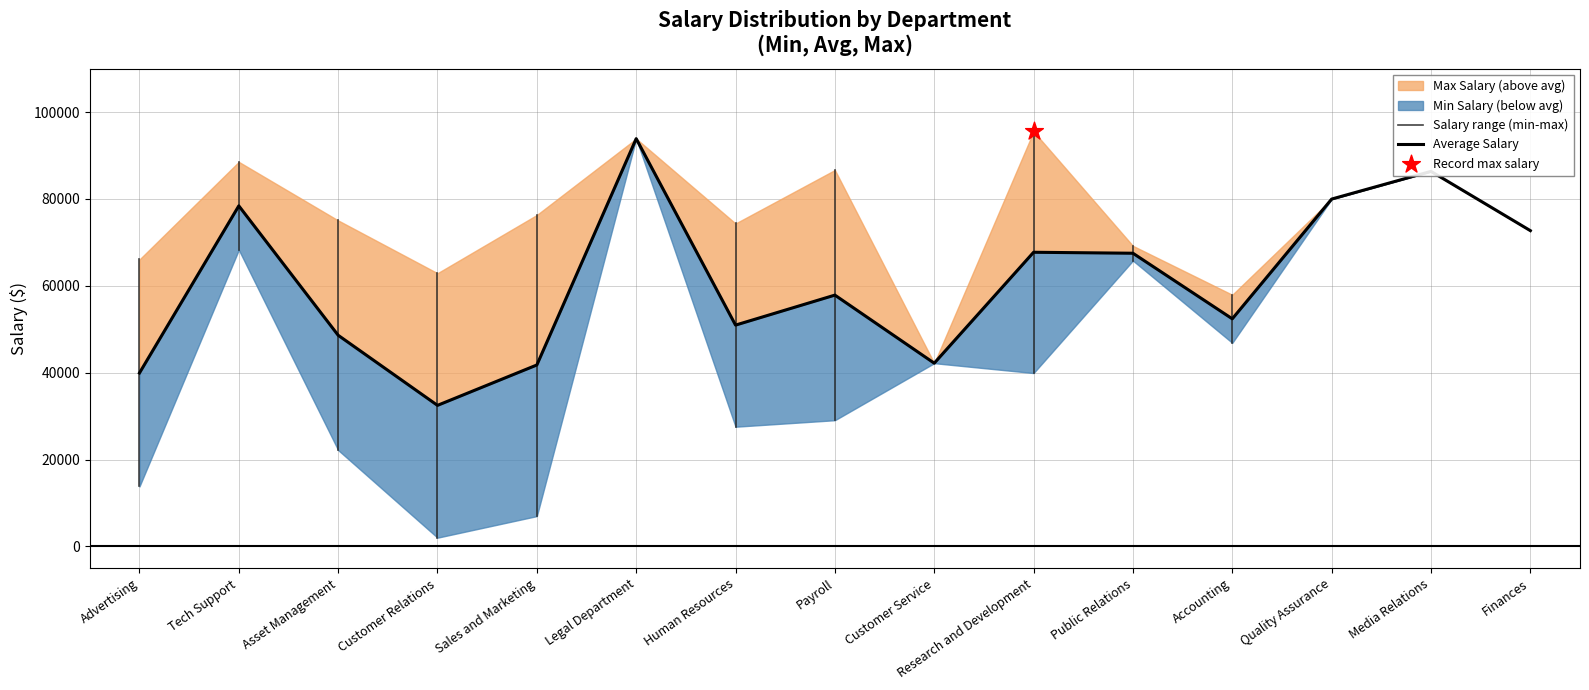

What is the total value across all series at Asset Management?

145830